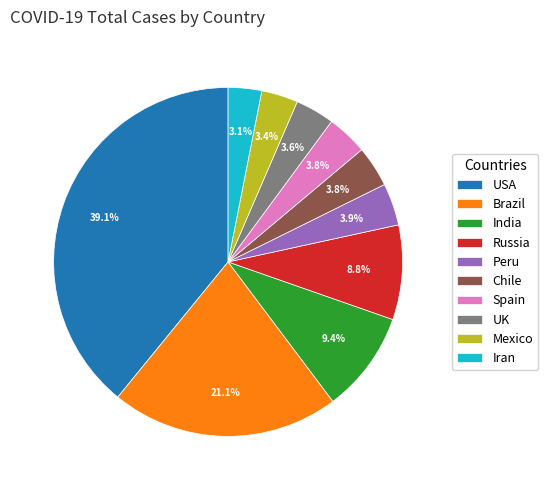

How many segments does this pie chart have?

10